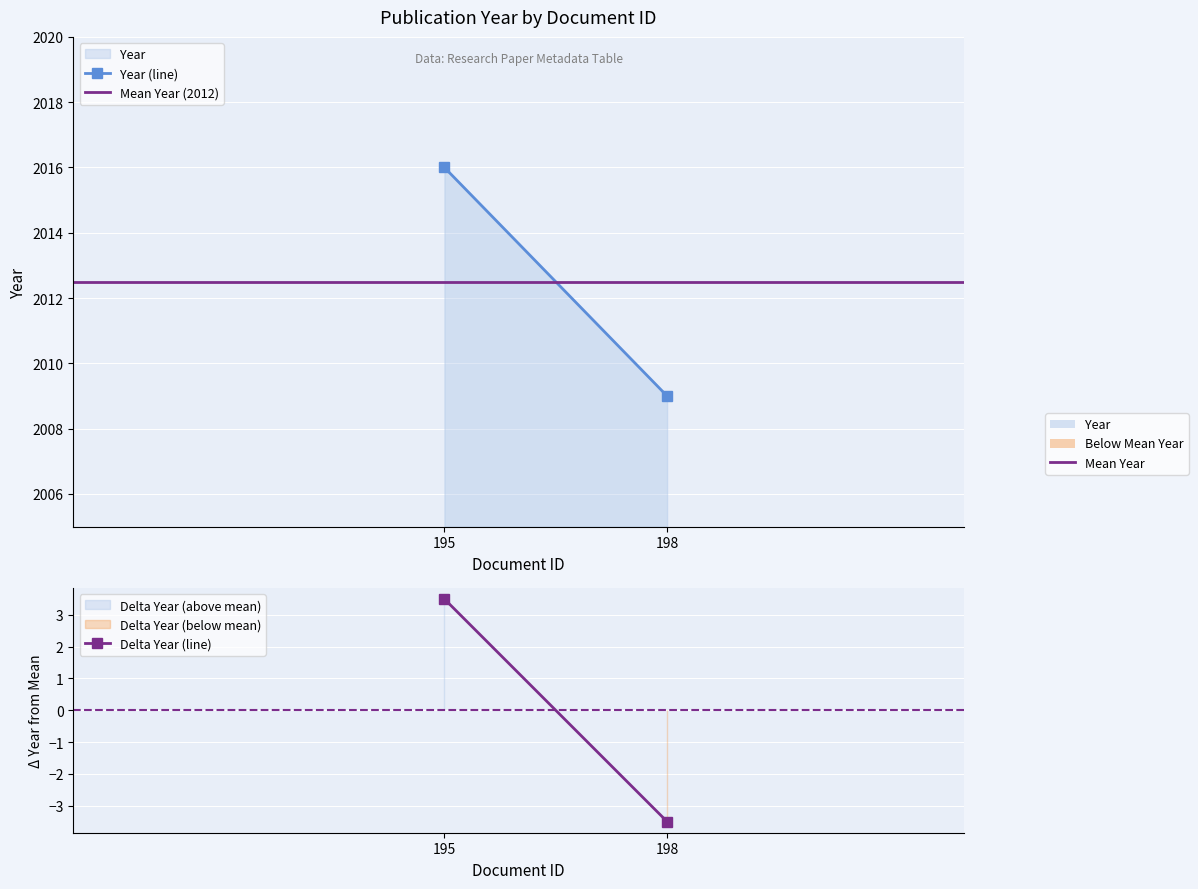

Is the value of Year (line) at 198 greater than the value of Mean Year (2012) at 198?

No